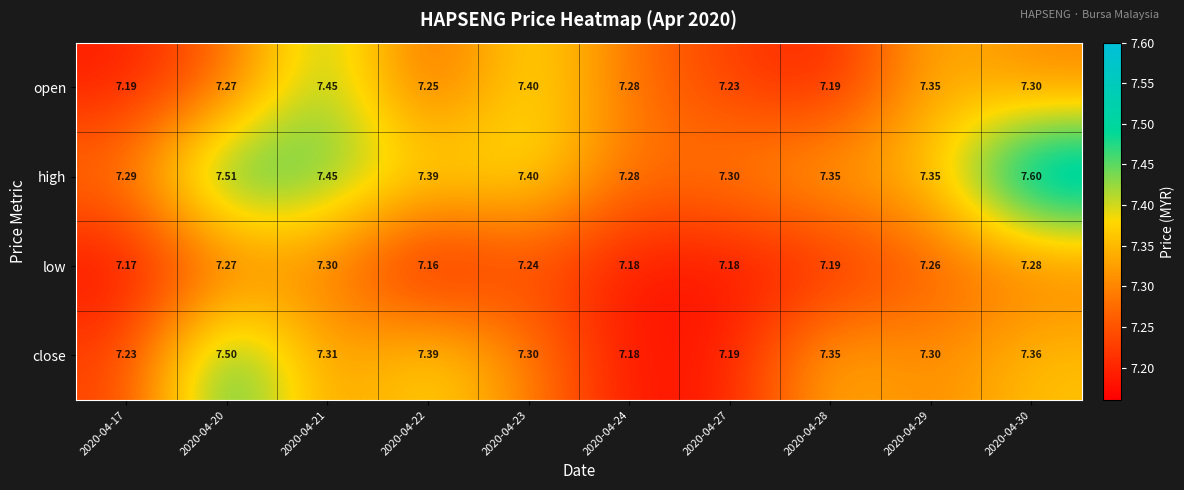

Rank the series at 2020-04-27 from highest to lowest value.

high, open, close, low